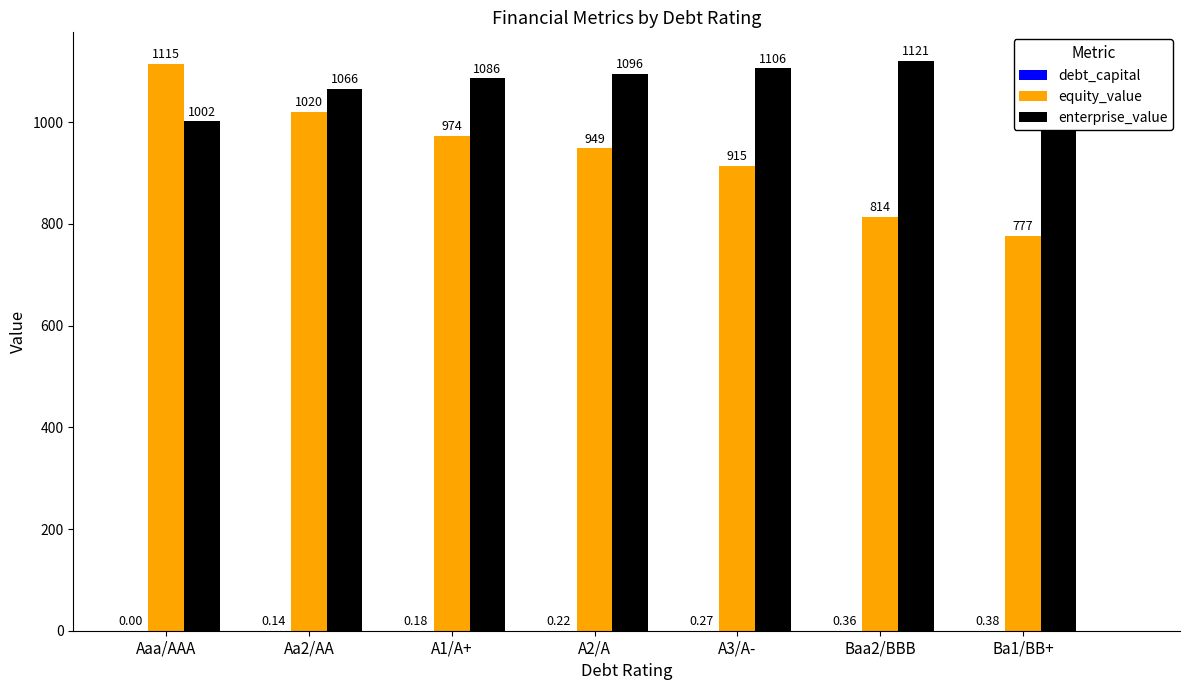

At which label does equity_value first exceed 948?

Aaa/AAA